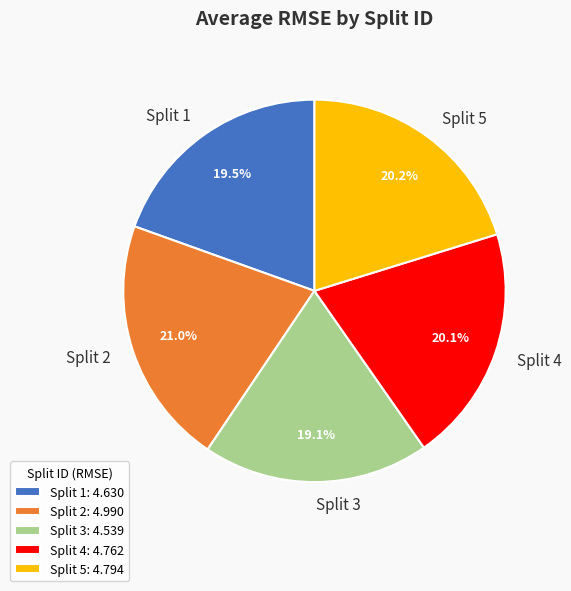

Does Split 3 represent more than half of the total?

No